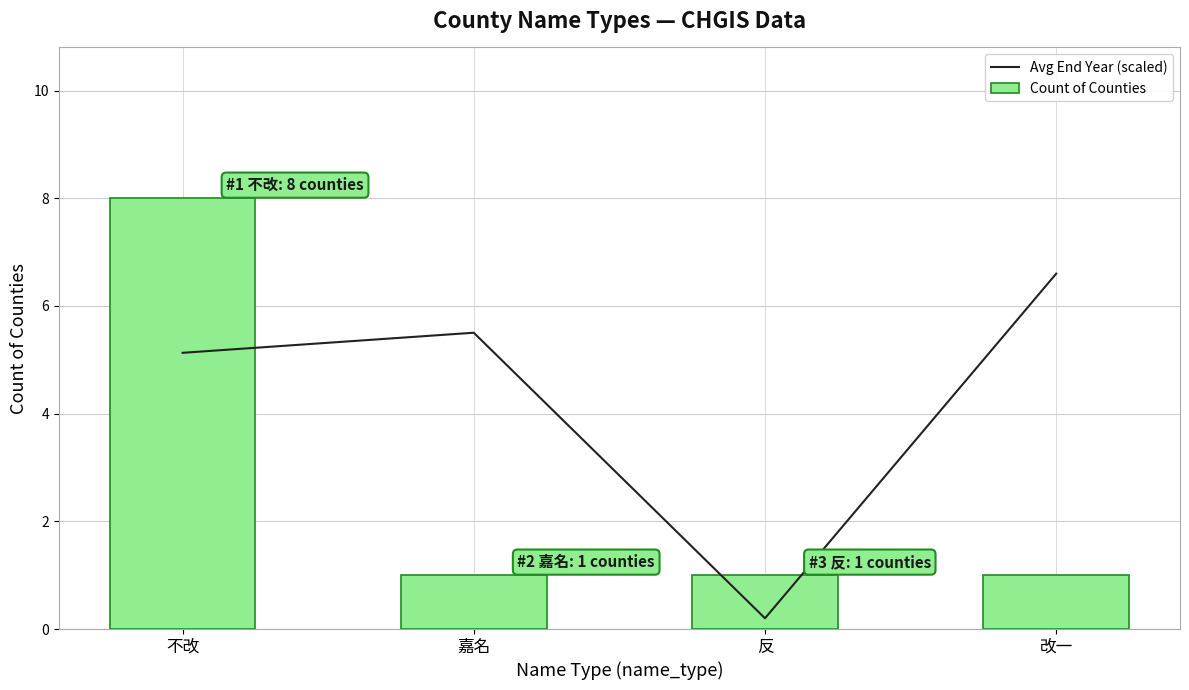

What is the sum of all Avg End Year (scaled) values?

17.4